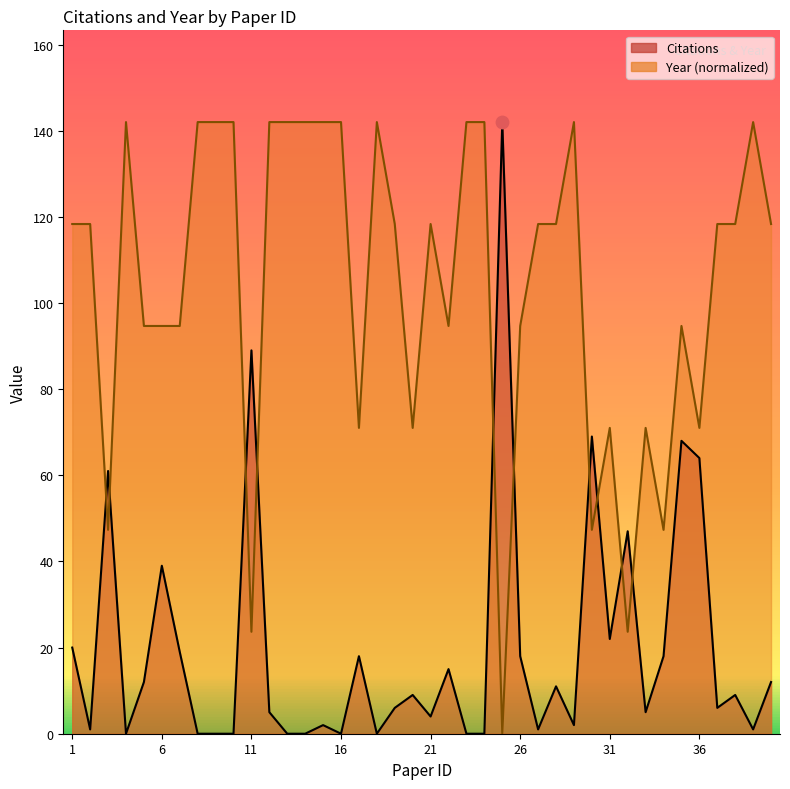

What is the total value across all series at 12?

147.0